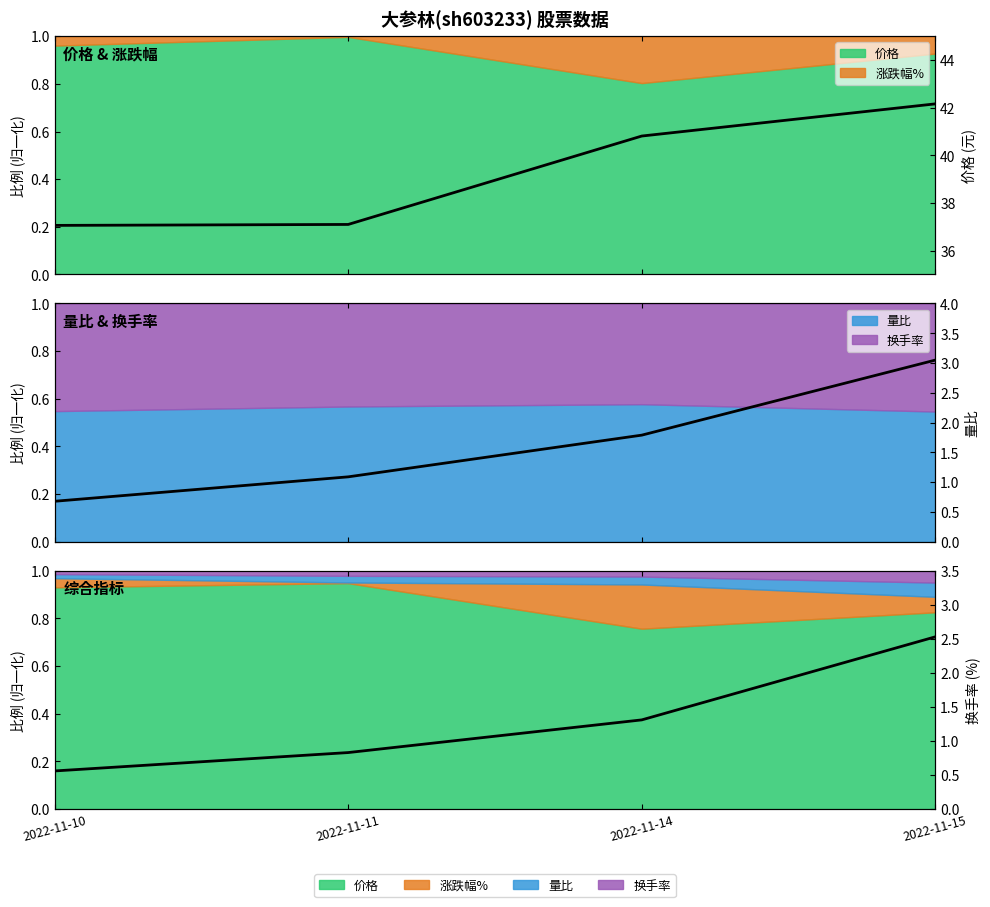

At which category does the chart reach its peak across all series?

2022-11-15